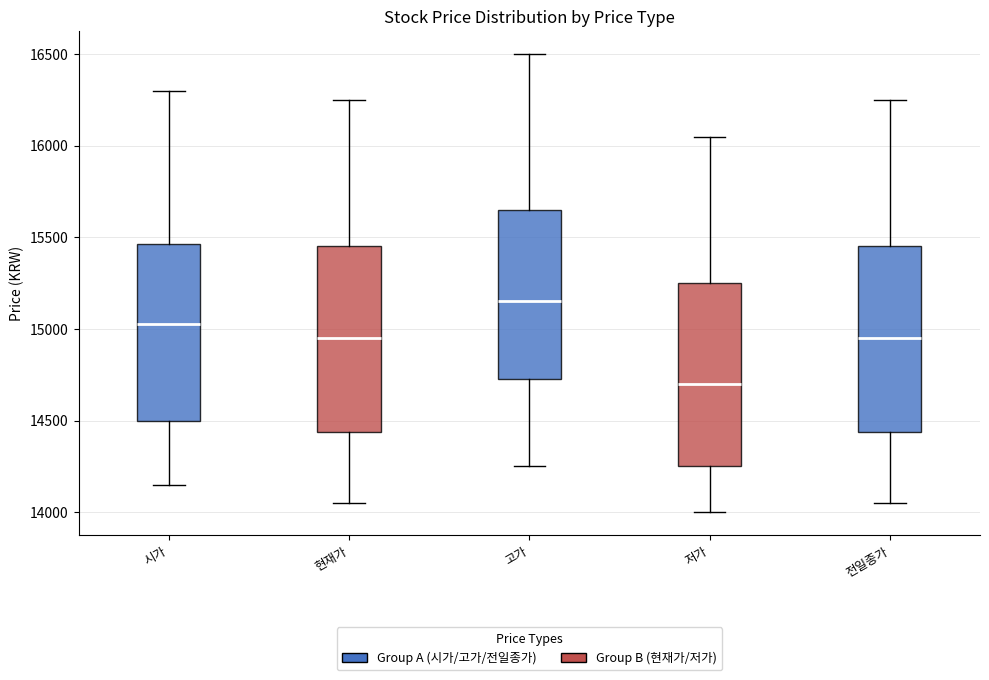

Reading left to right, read every box against the y-axis: the position of its median line, the range the box covers, and the ends of its whiskers. The values are not printed on the chart, so give them approximately, as read against the axis.

시가: median 15050, box 14500 to 15450, whiskers 14150 to 16300
현재가: median 14950, box 14450 to 15450, whiskers 14050 to 16250
고가: median 15150, box 14750 to 15650, whiskers 14250 to 16500
저가: median 14700, box 14250 to 15250, whiskers 14000 to 16050
전일종가: median 14950, box 14450 to 15450, whiskers 14050 to 16250